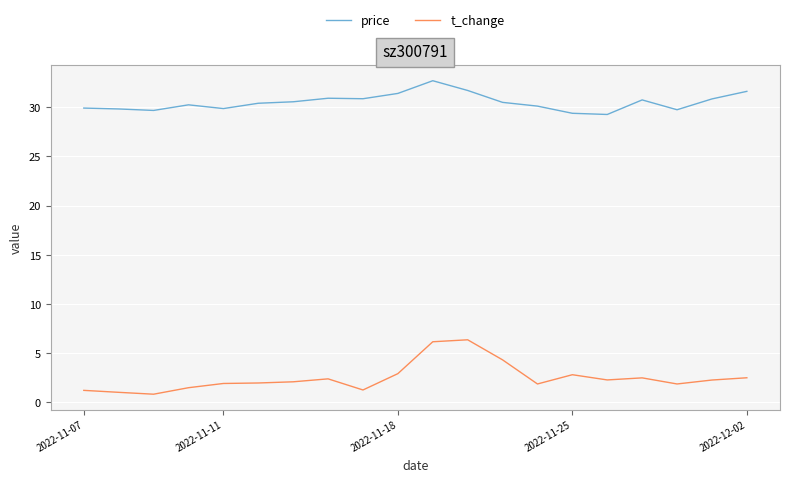

What are all the series names shown in the legend?

price, t_change